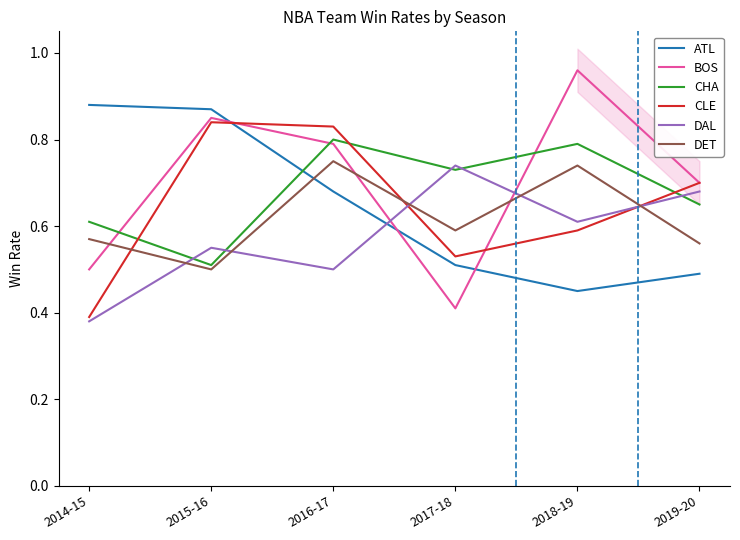

What is the value of the CHA point at the 2nd from the left?

0.5